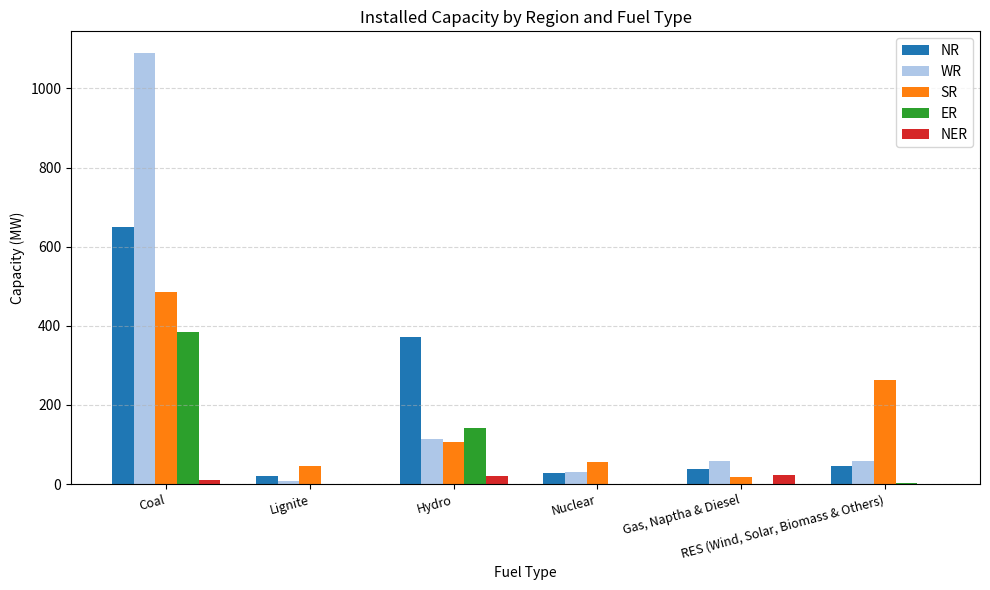

What is the greatest value displayed?

1090